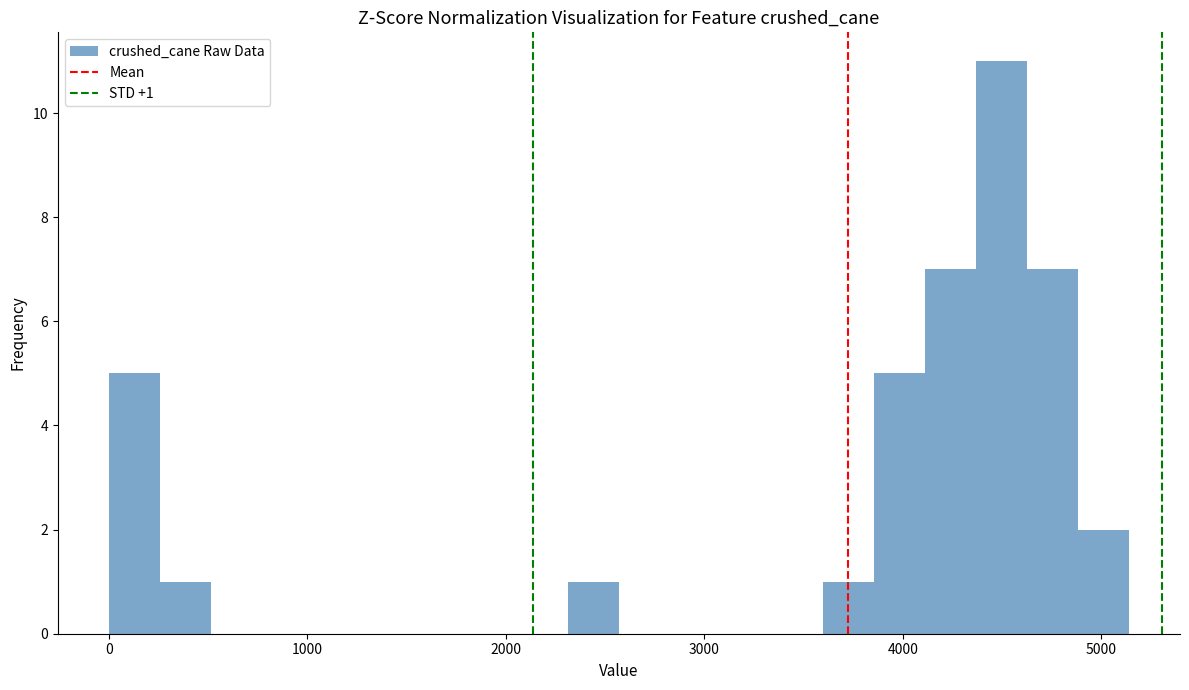

Read against the x-axis, roughly where is the centre of the tallest bar?

4500